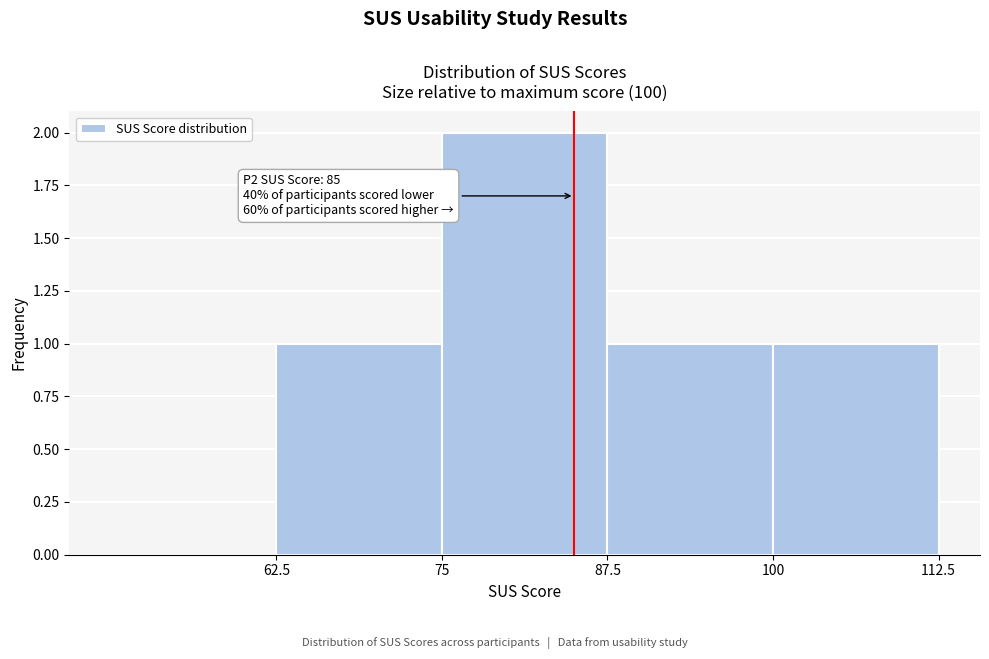

Over which range of the x-axis is the bar tallest?

75.0 to 87.5